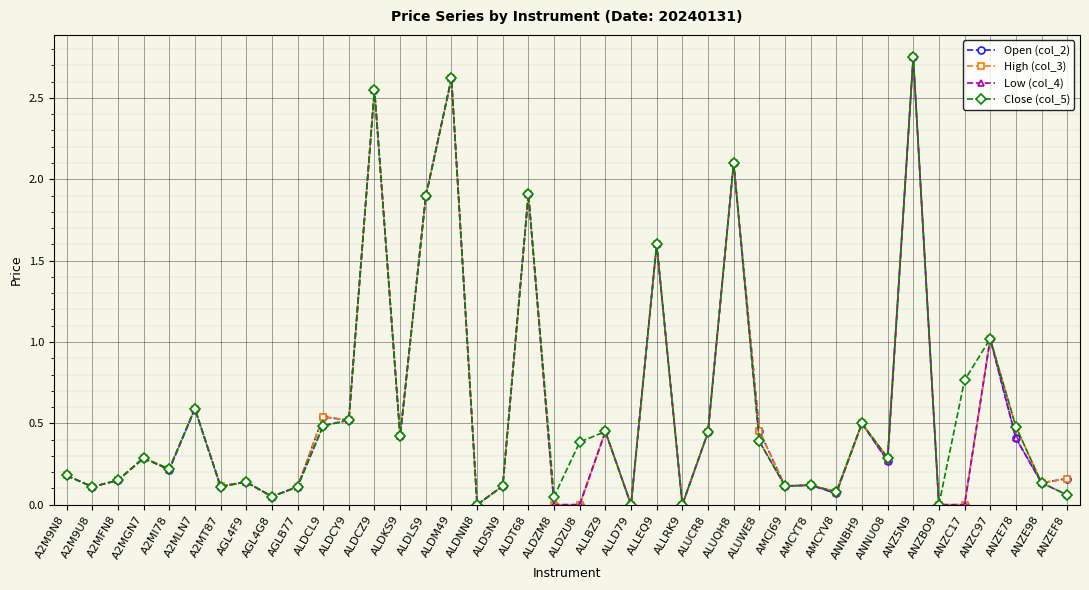

True or false: High (col_3) has more than 2 points higher than both neighbors.

True